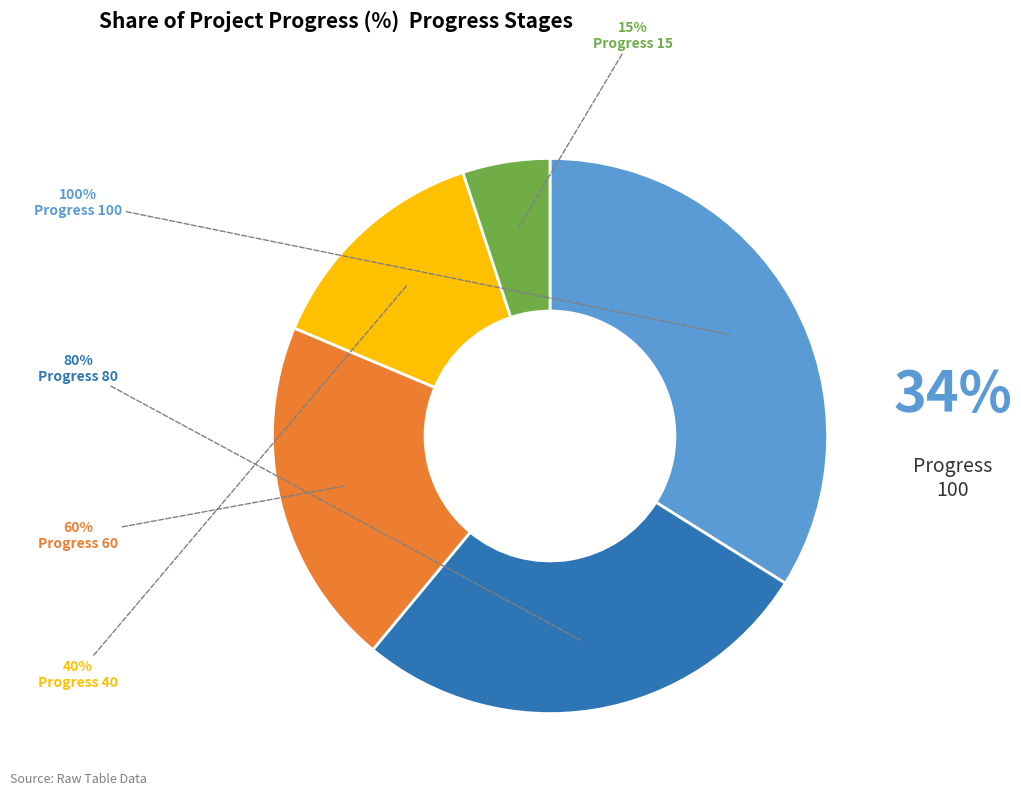

Does Progress 80 account for over 50% of the chart?

No